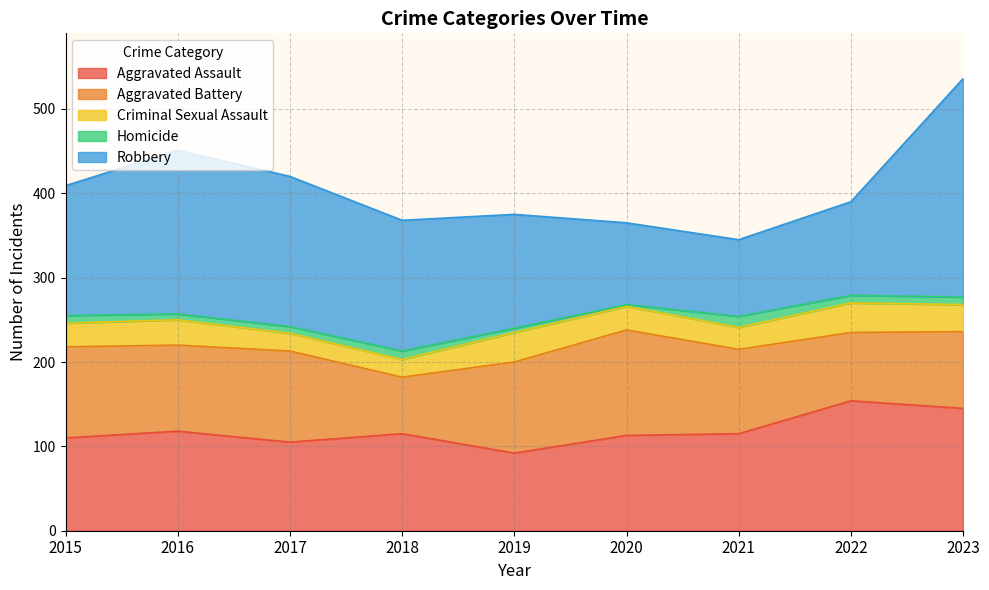

What is the value of the Robbery point at the 7th from the left?

91